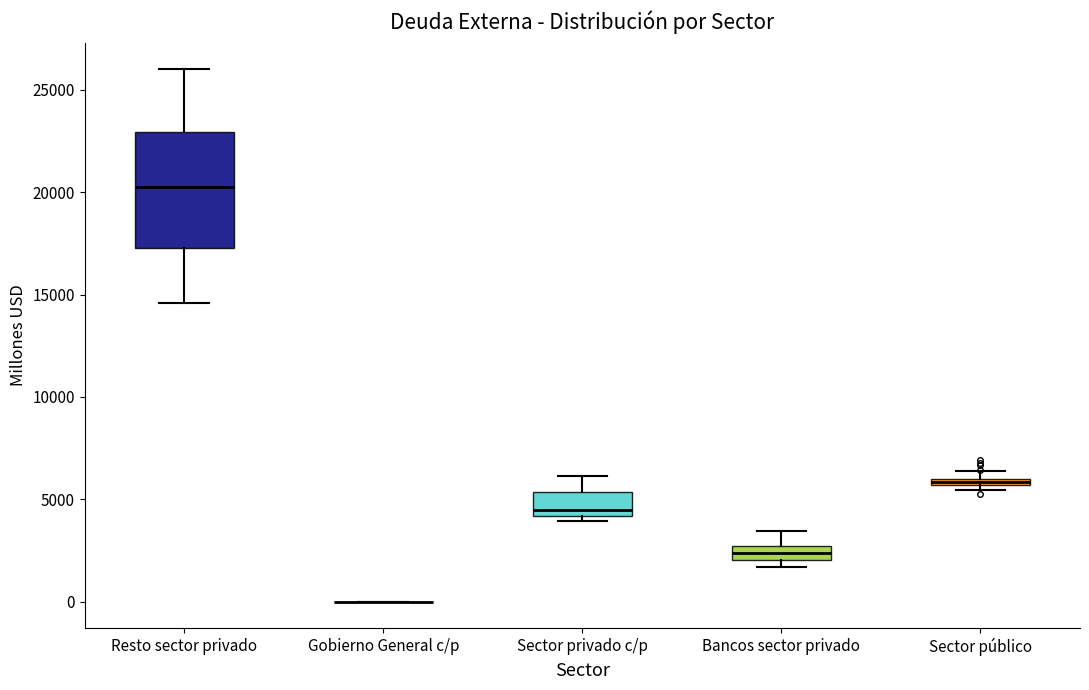

Where is the lower edge of the box for Bancos sector privado on the y-axis? The values are not printed on the chart, so give them approximately, as read against the axis.

2000